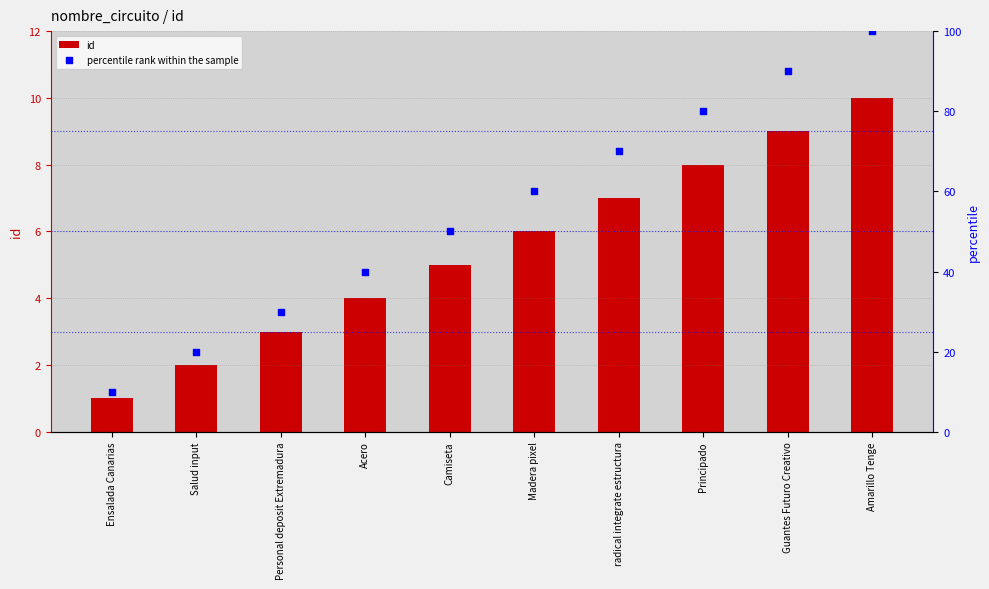

What are all the series names shown in the legend?

id, percentile rank within the sample